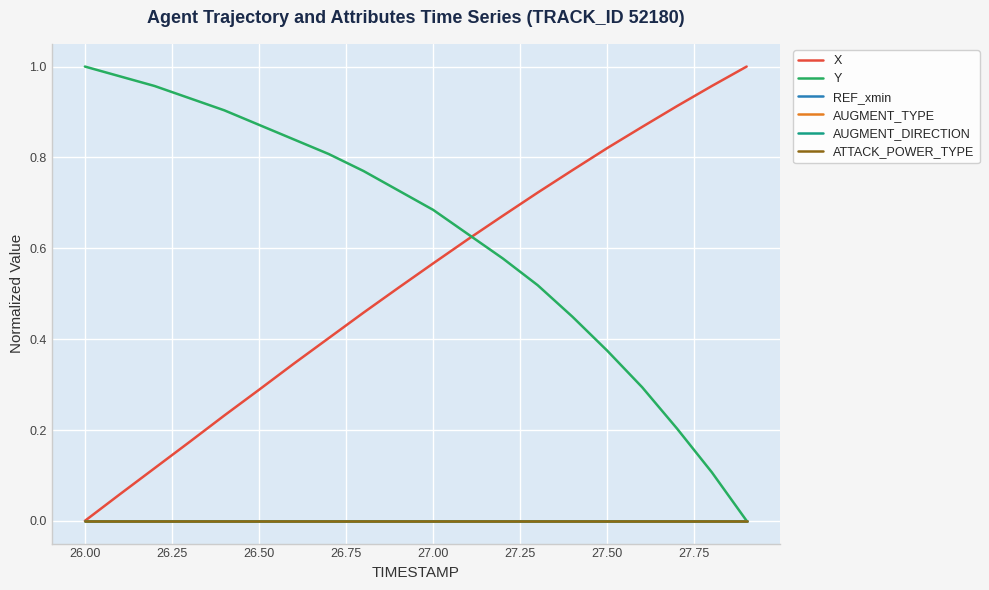

Is this an area chart (filled region under the line)?

No